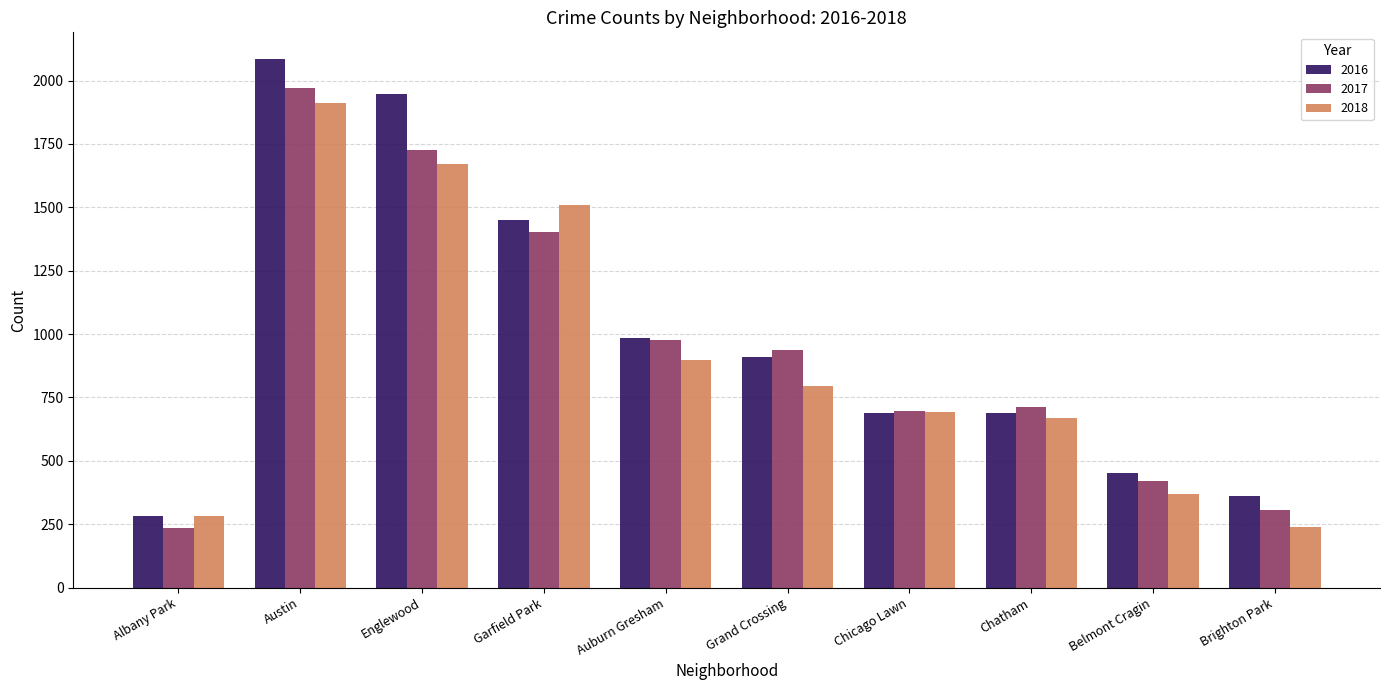

Is the value of 2017 at Chatham greater than the value of 2018 at Grand Crossing?

No